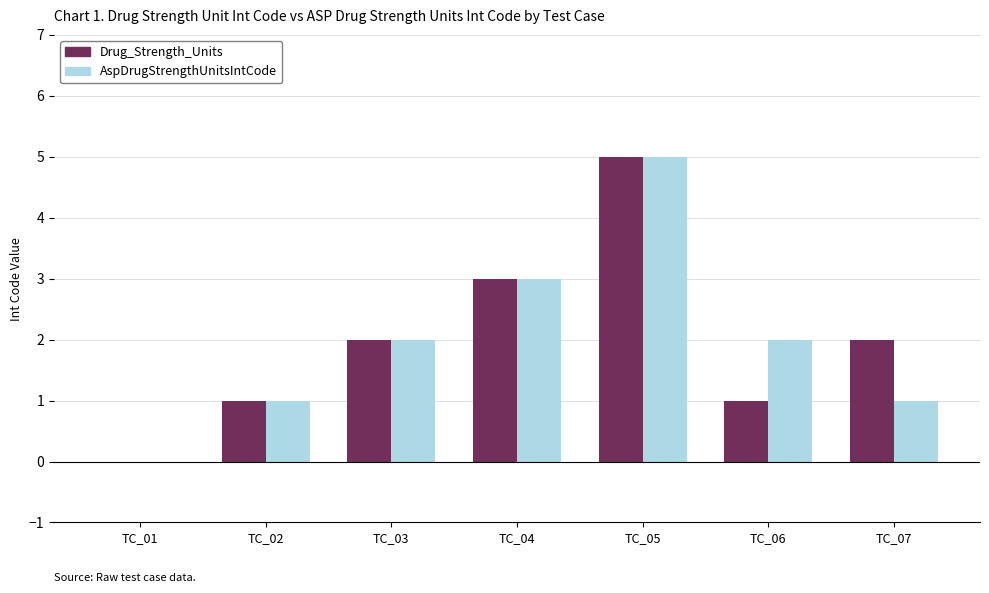

True or false: AspDrugStrengthUnitsIntCode has a value of 0 at TC_01.

True